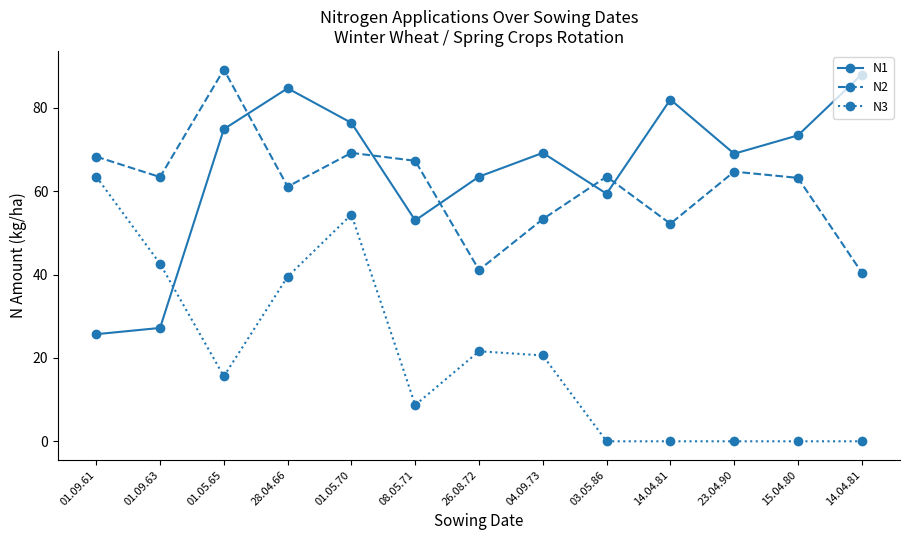

What are all the series names shown in the legend?

N1, N2, N3